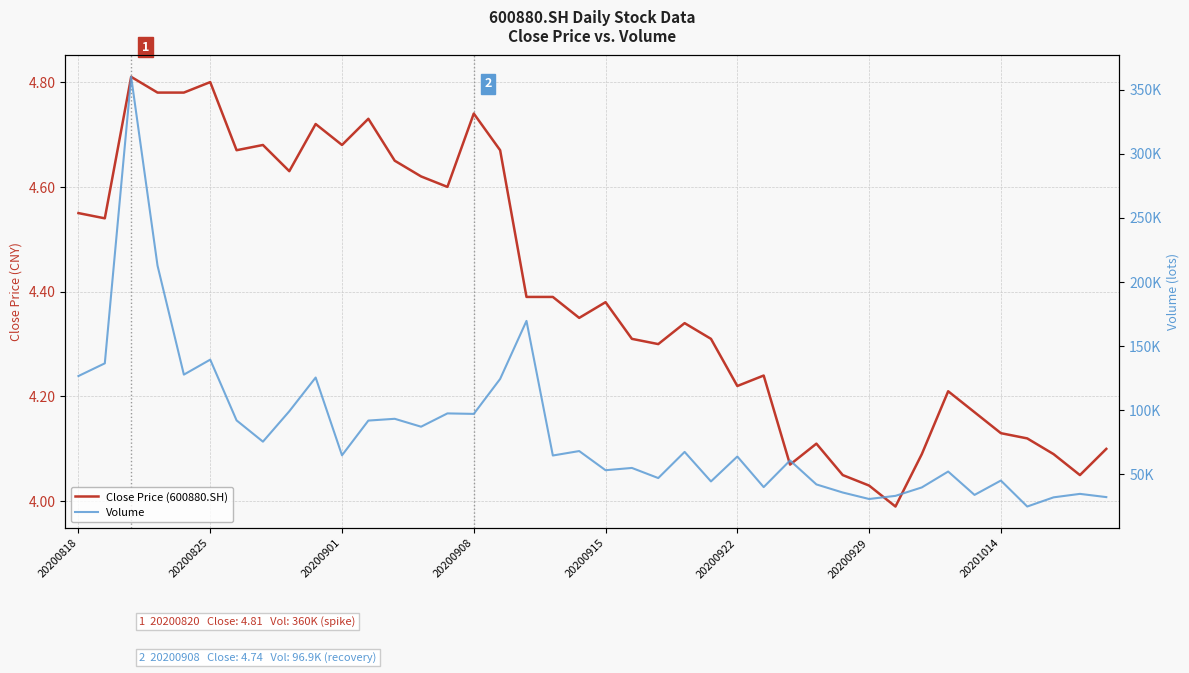

Rank the series at 8 from lowest to highest value.

Close Price (600880.SH), Volume